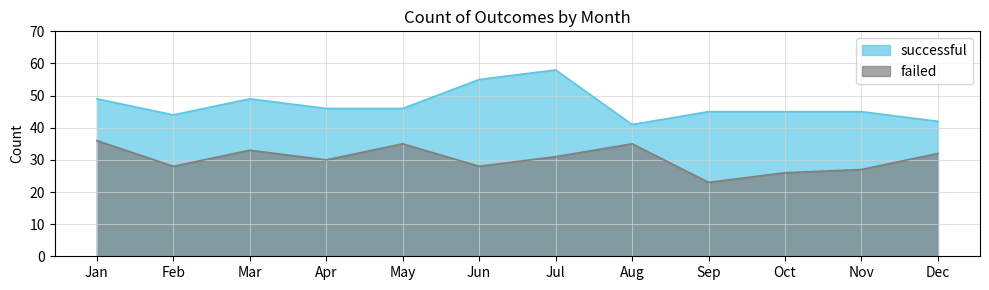

What is the spread (max minus min) of values at Jan?

13